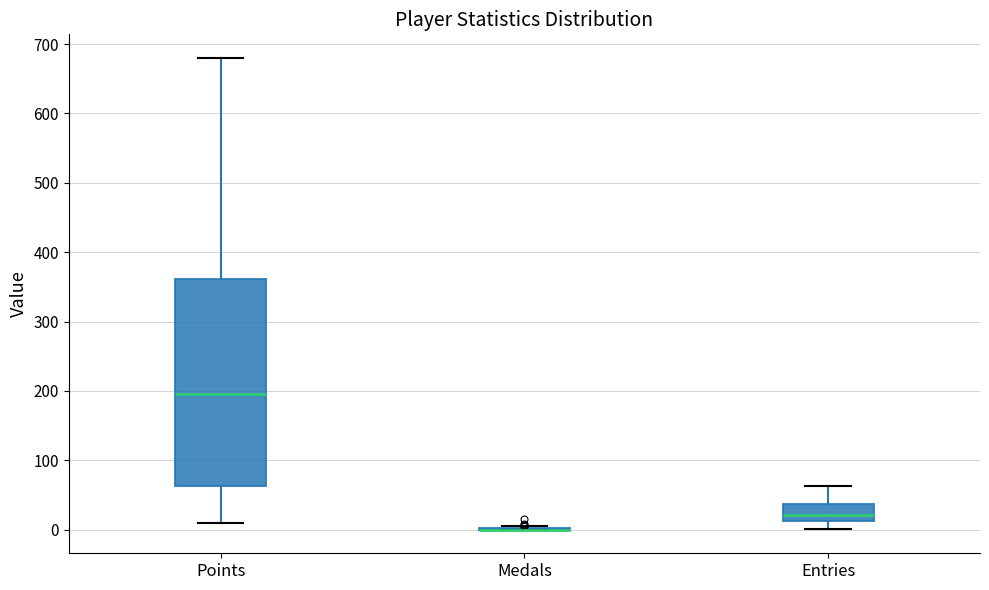

Reading left to right, read every box against the y-axis: the position of its median line, the range the box covers, and the ends of its whiskers. The values are not printed on the chart, so give them approximately, as read against the axis.

Points: median 200, box 60 to 360, whiskers 10 to 680
Medals: box collapsed to a line at 0, whiskers 0 to 10
Entries: median 20, box 10 to 40, whiskers 0 to 60